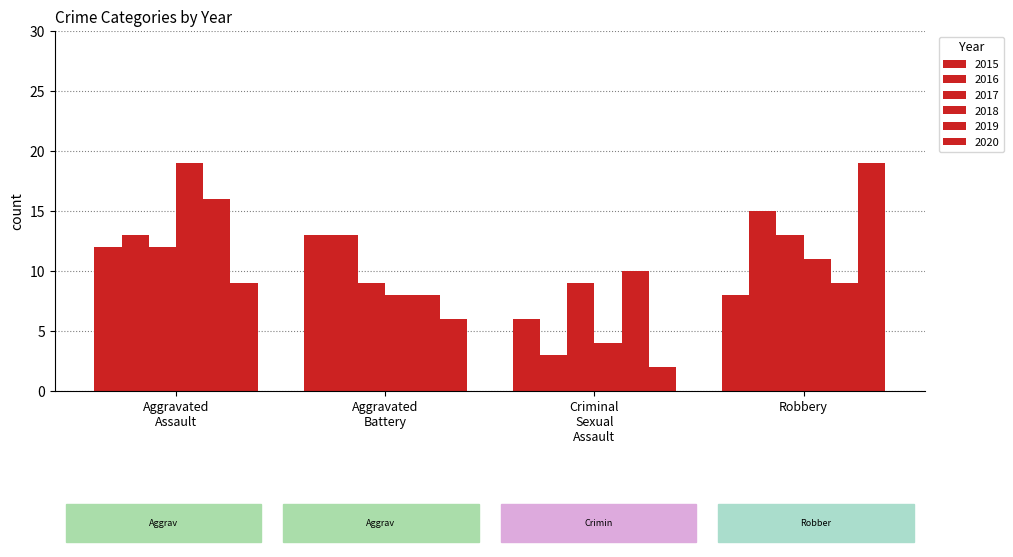

What is the total value across all series at Robbery?

75